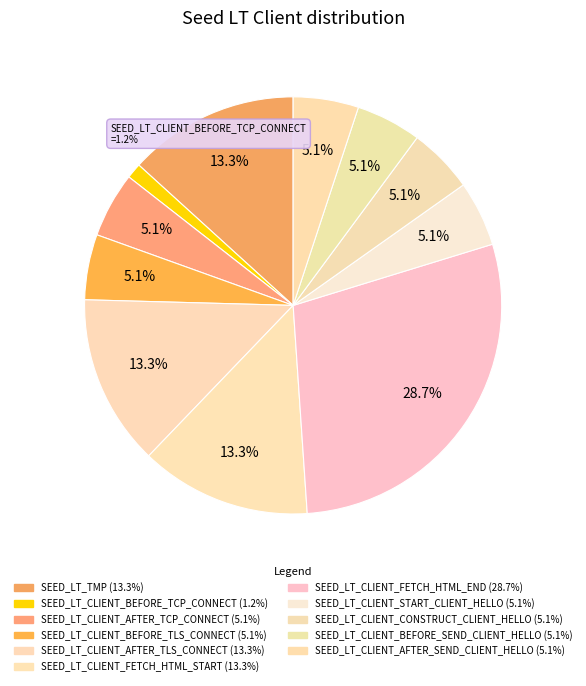

How many slices are in this pie chart?

11